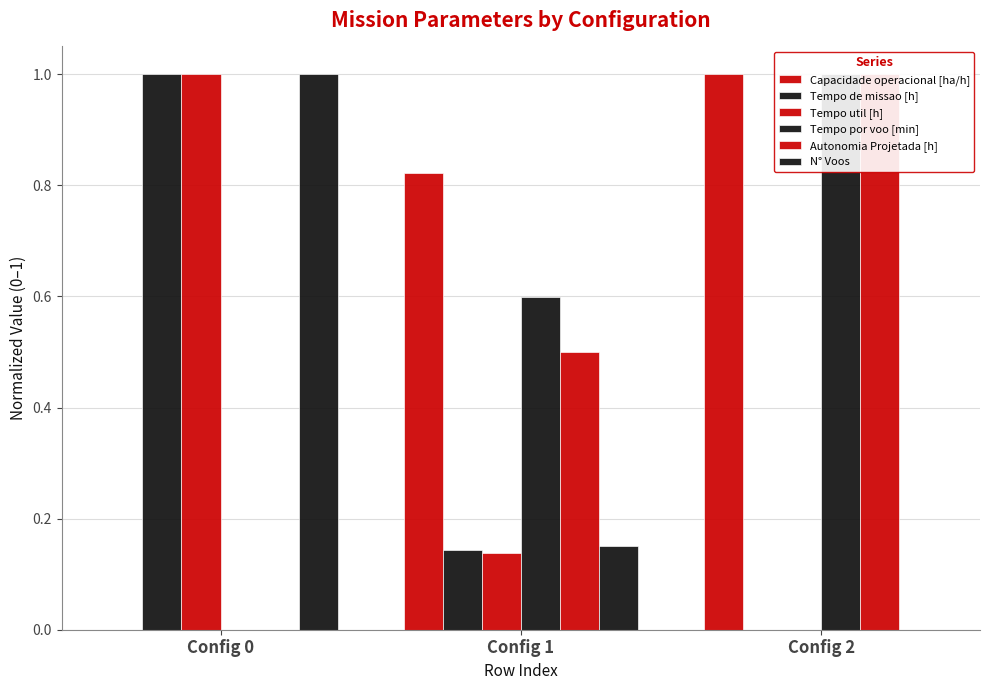

The Tempo util [h] series shows 0.2 at Config 1. True or false?

False